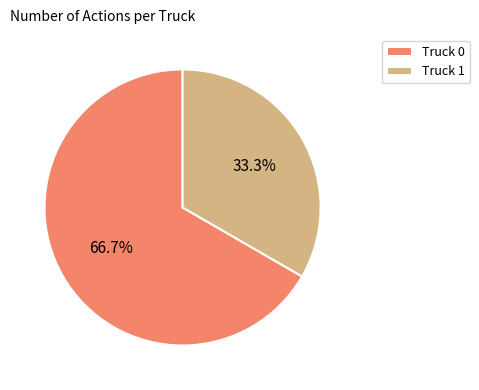

Which has a higher value, Truck 1 or Truck 0?

Truck 0